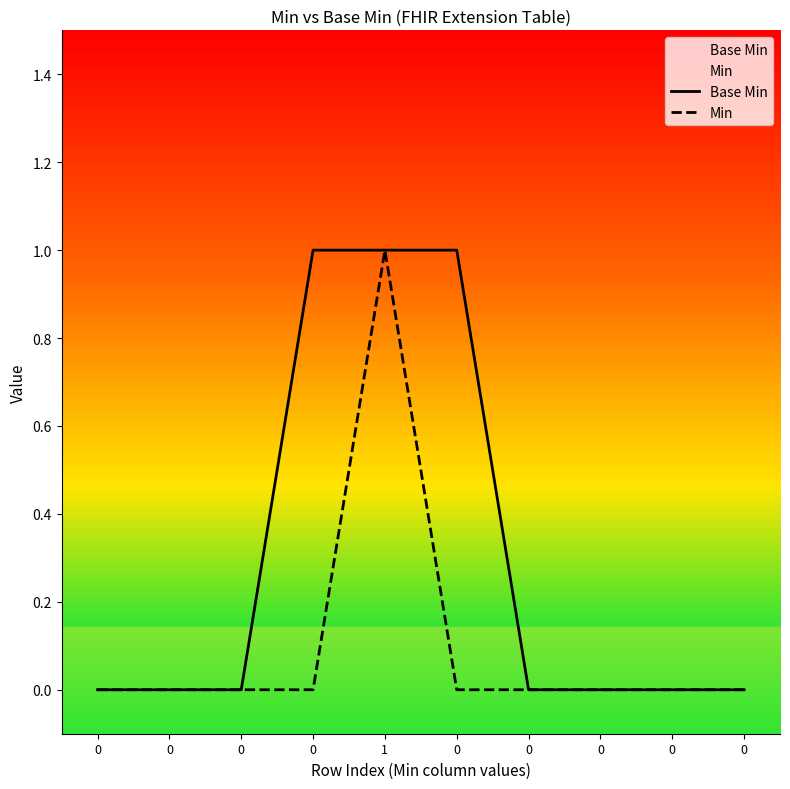

Reading right to left, list all the values displayed in this chart.

Base Min: 0	0	0	0	1	1	1	0	0	0
Min: 0	0	0	0	0	1	0	0	0	0